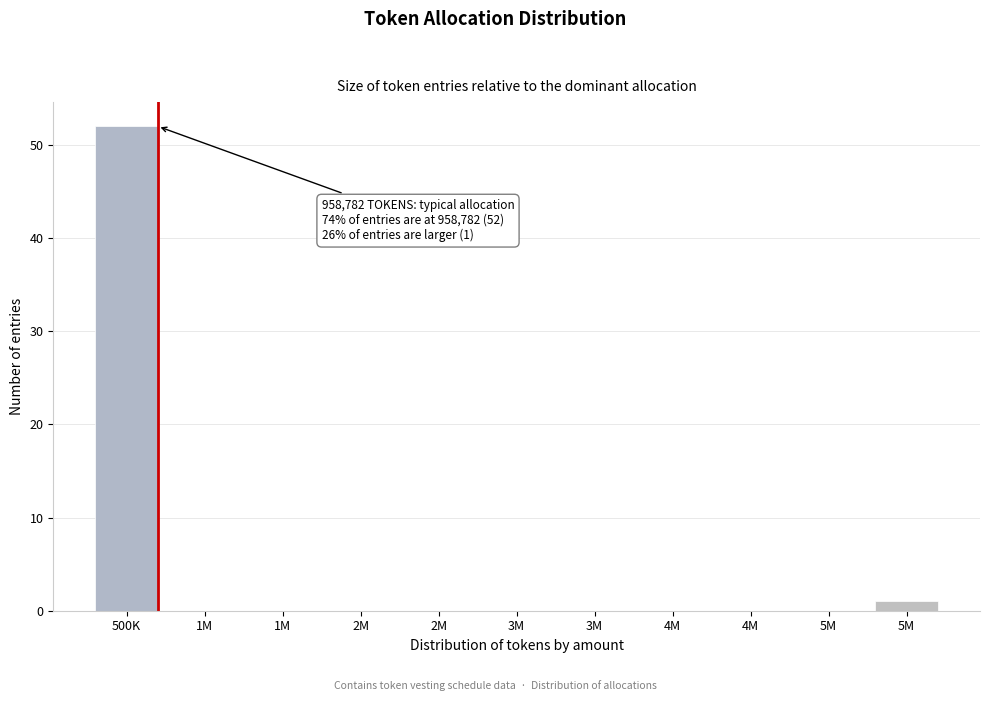

Are the bars horizontal?

No